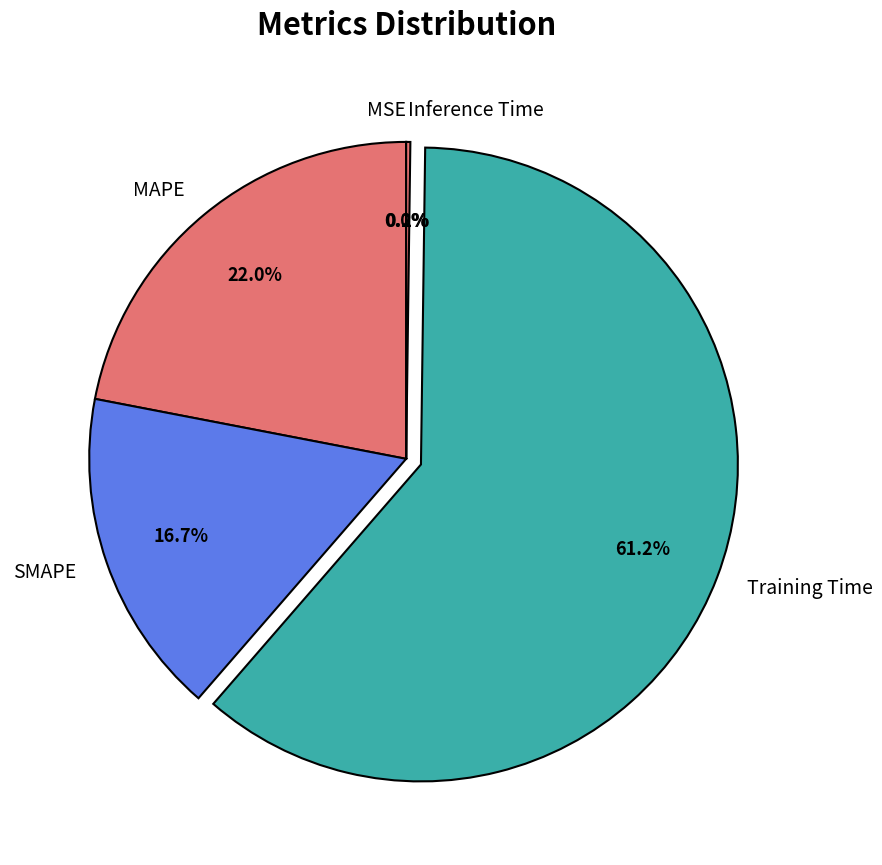

What percentage is the Training Time slice, to the nearest percent?

61%